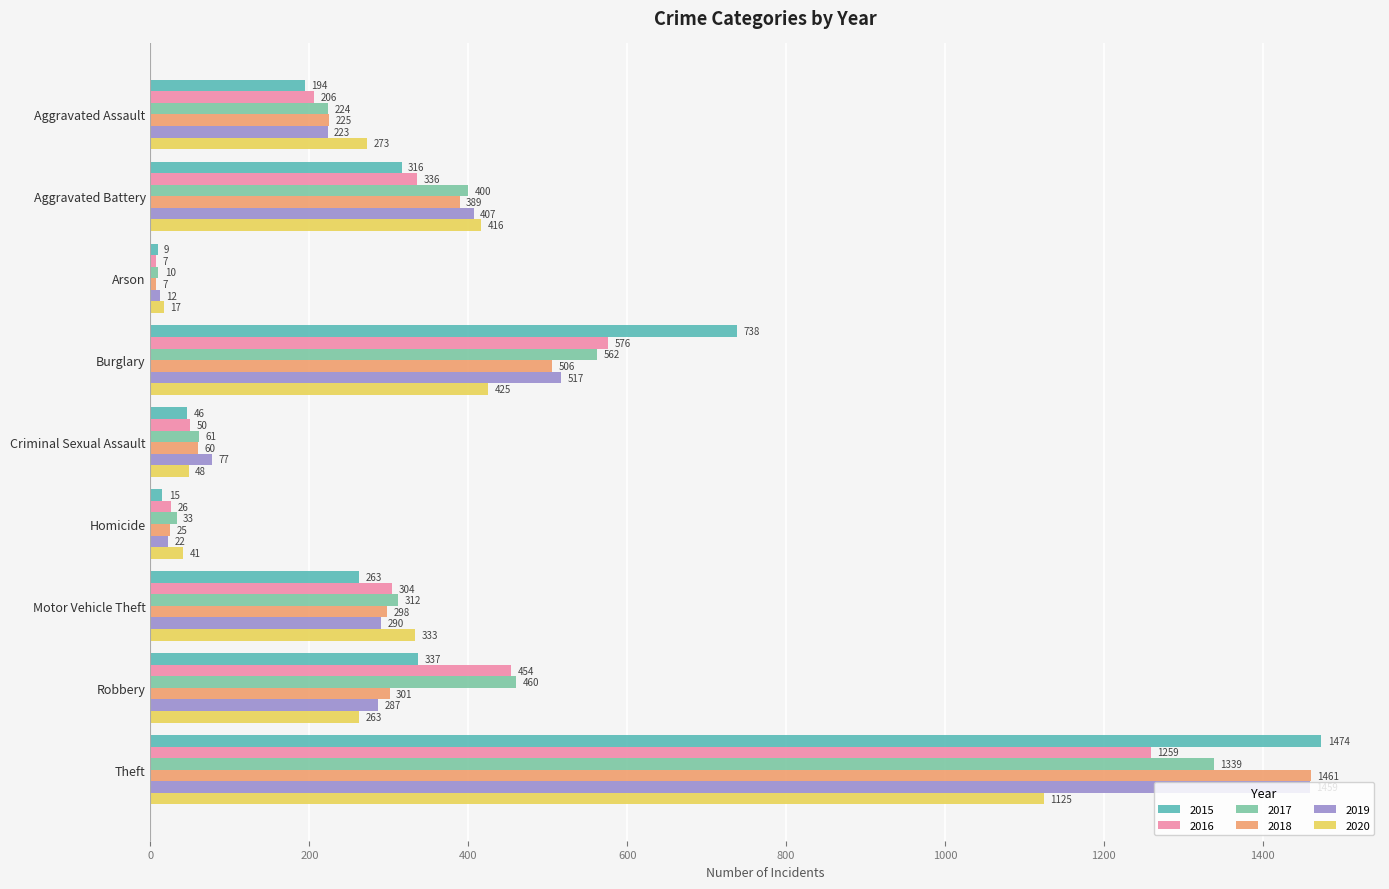

Is the value of 2020 at Criminal Sexual Assault greater than the value of 2016 at Aggravated Battery?

No